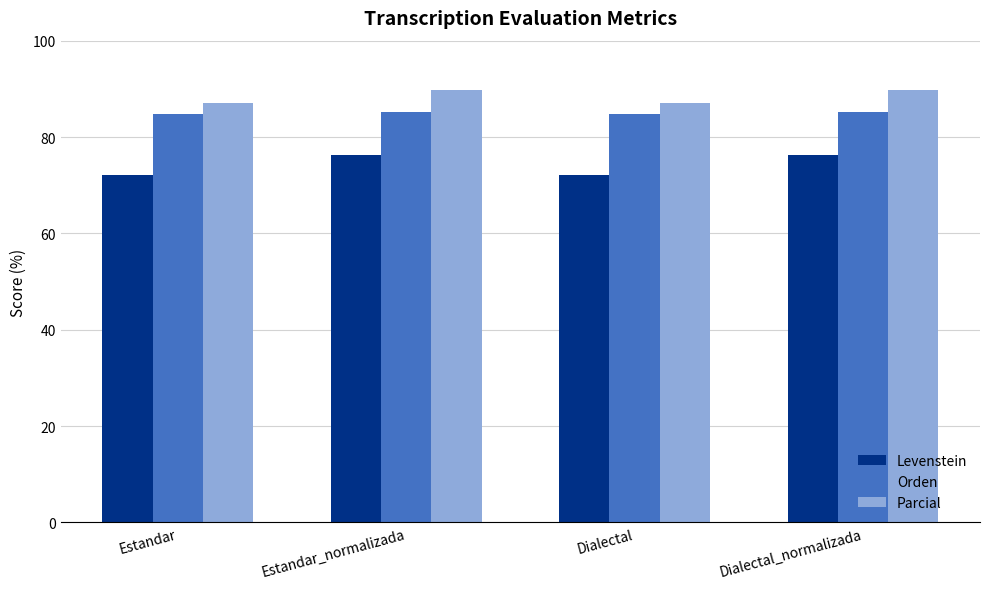

How many bars are there in total?

12